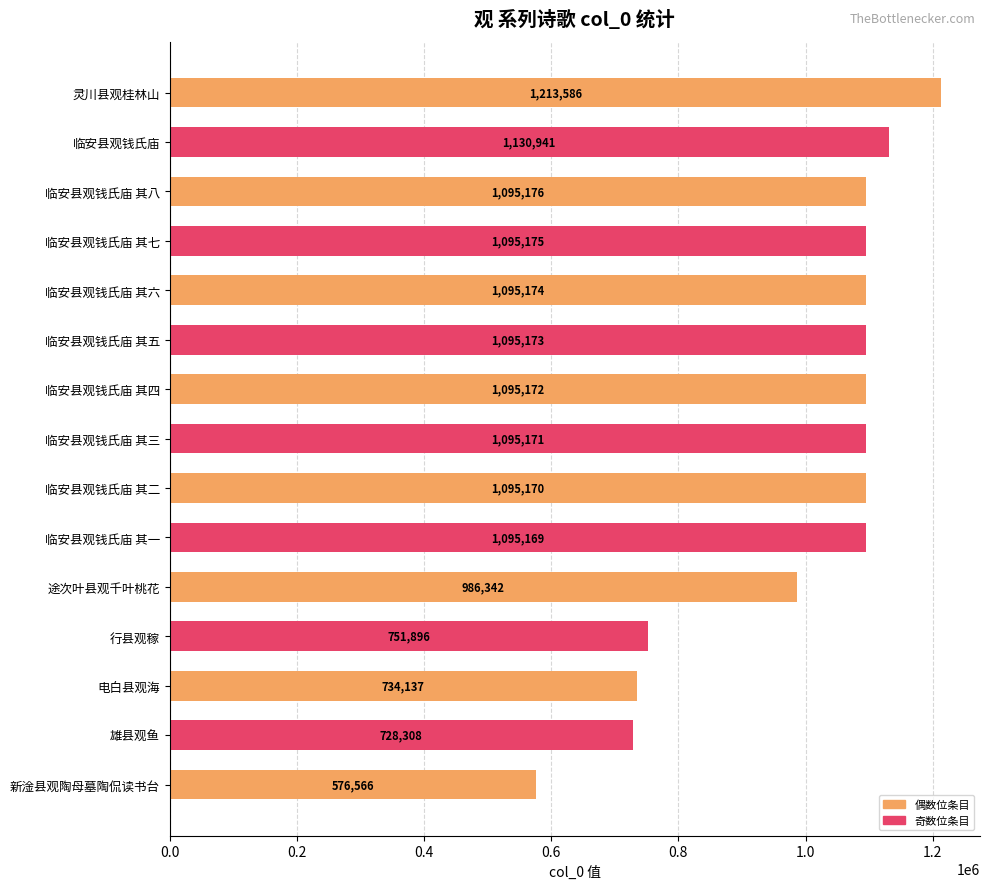

What is the label of the 7th bar from the top?

临安县观钱氏庙 其四